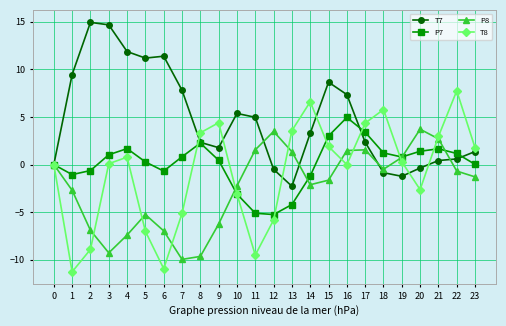

Which series has the widest spread of values?

T8